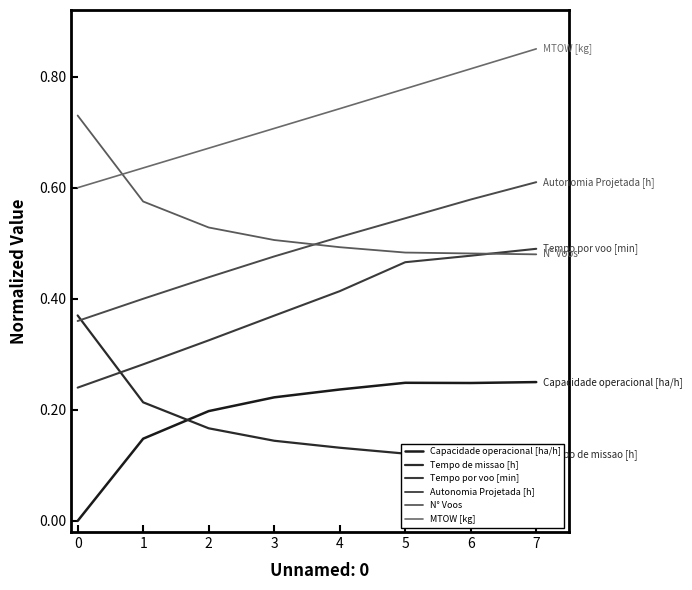

Which series has the widest spread of values?

Capacidade operacional [ha/h]